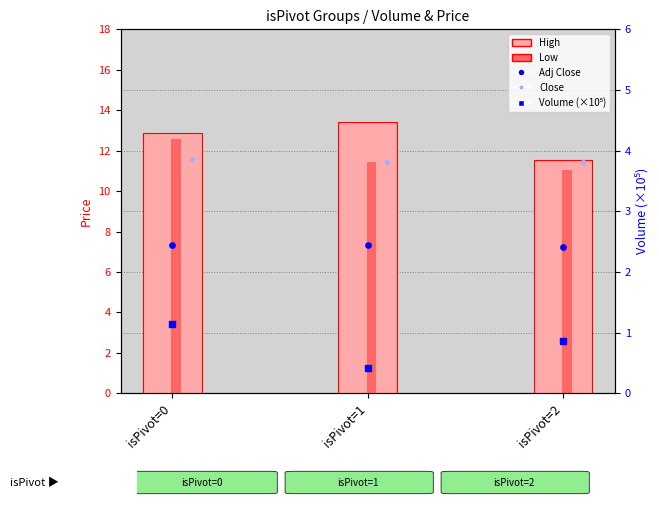

At how many categories does at least one series exceed 12?

2